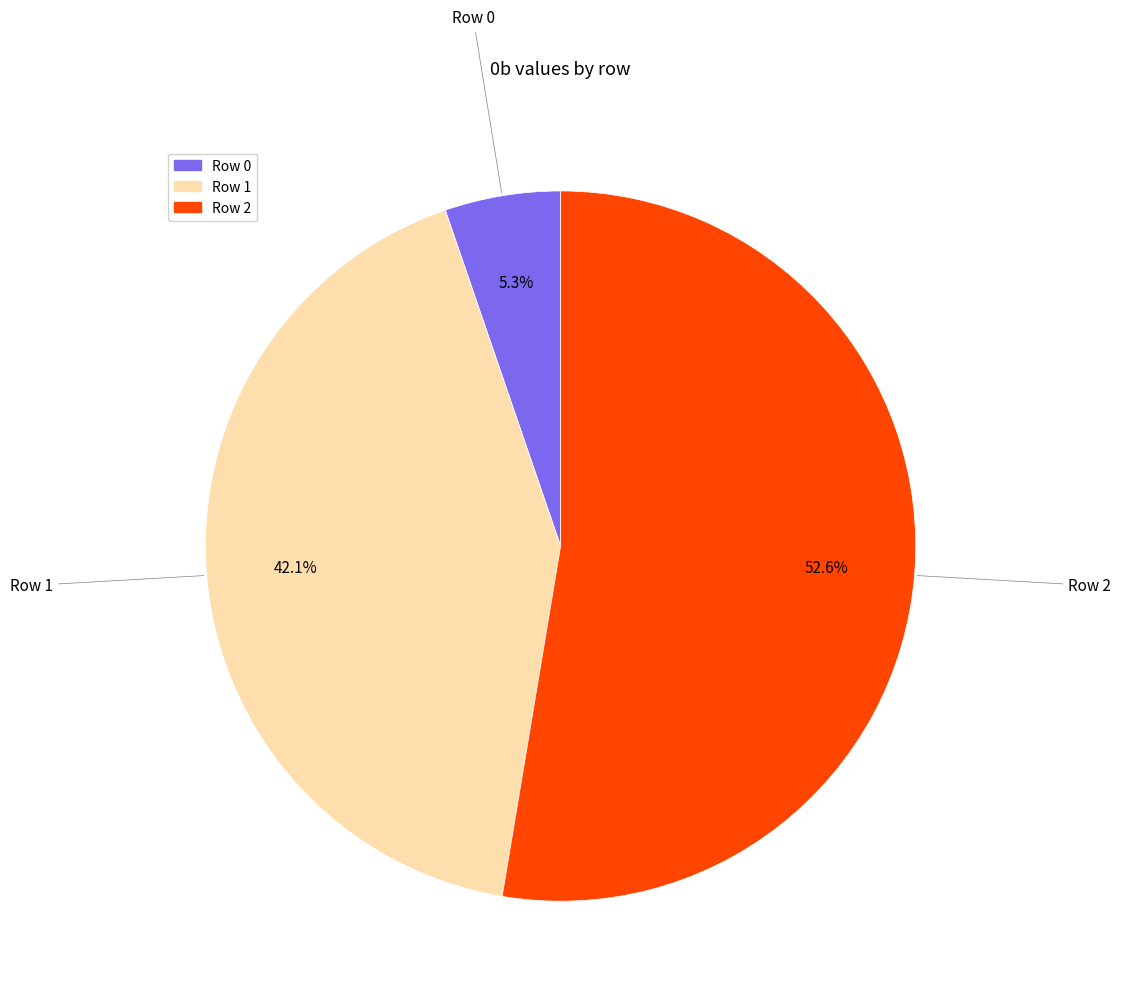

To the nearest percent, what percentage of the pie is Row 0?

5%